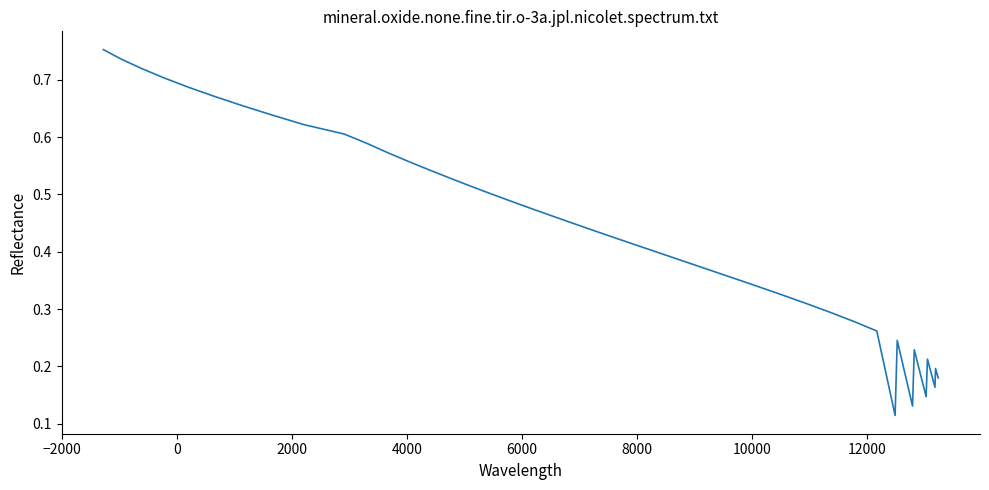

How many lines are shown in the chart?

1